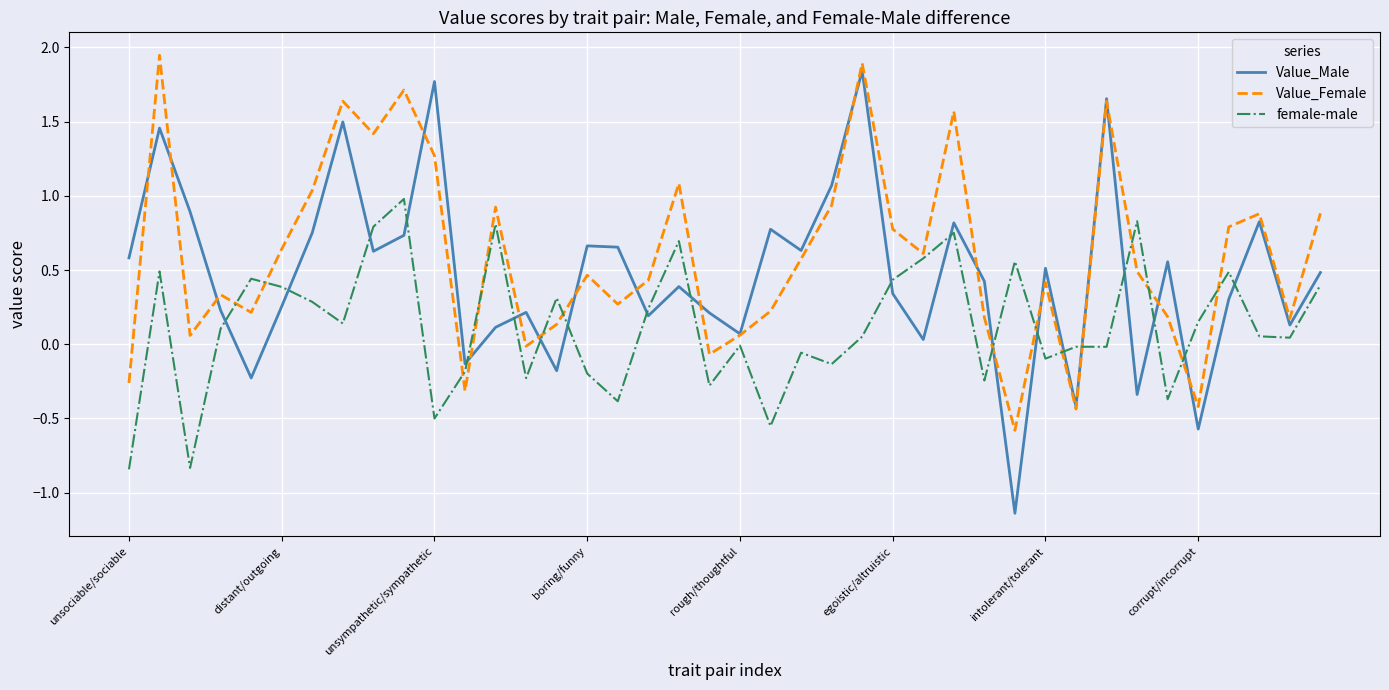

How many intersections are there between female-male and Value_Male?

20